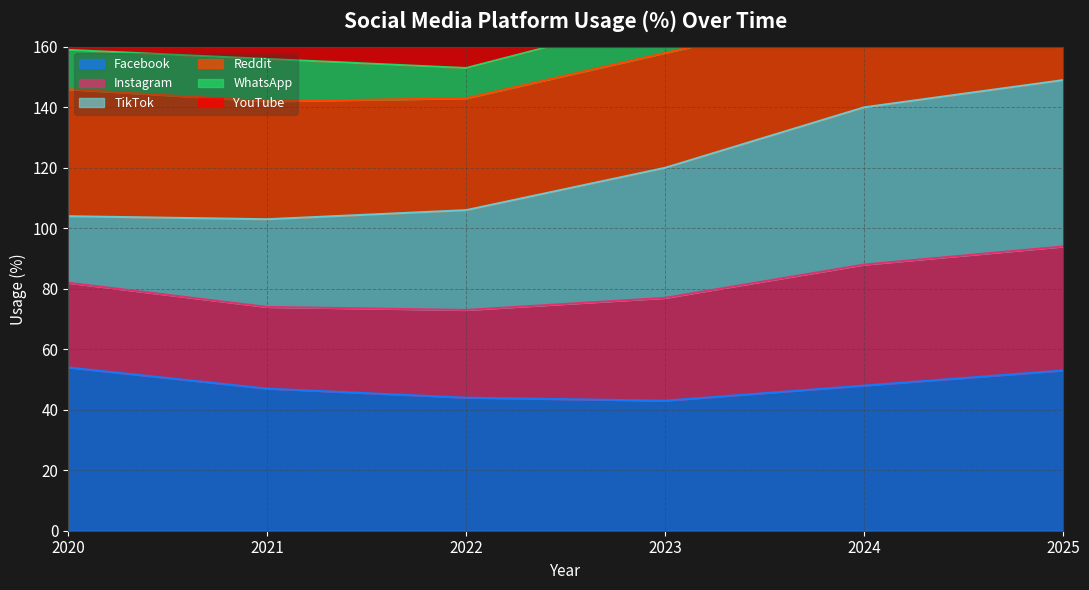

Between 2020 and 2022, which is larger?

2020